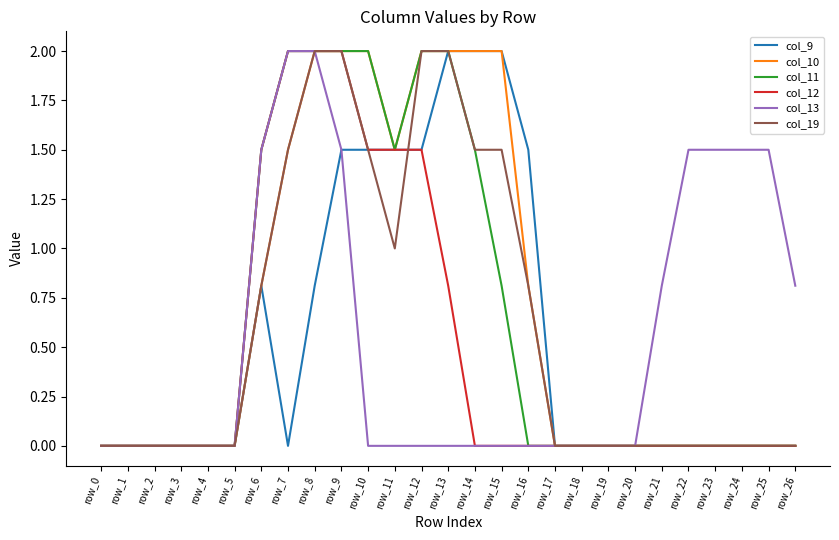

True or false: col_19 has a value of 2.0 at row_12.

True